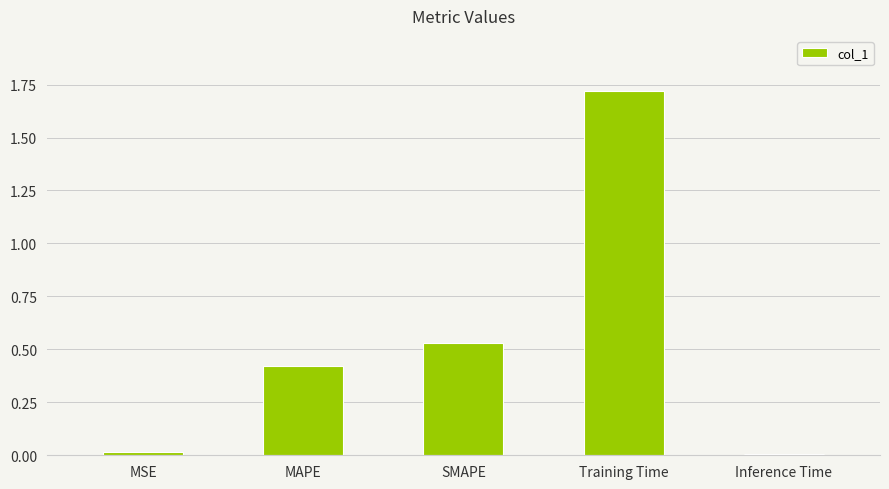

True or false: the data shows 0.1 at MAPE.

False